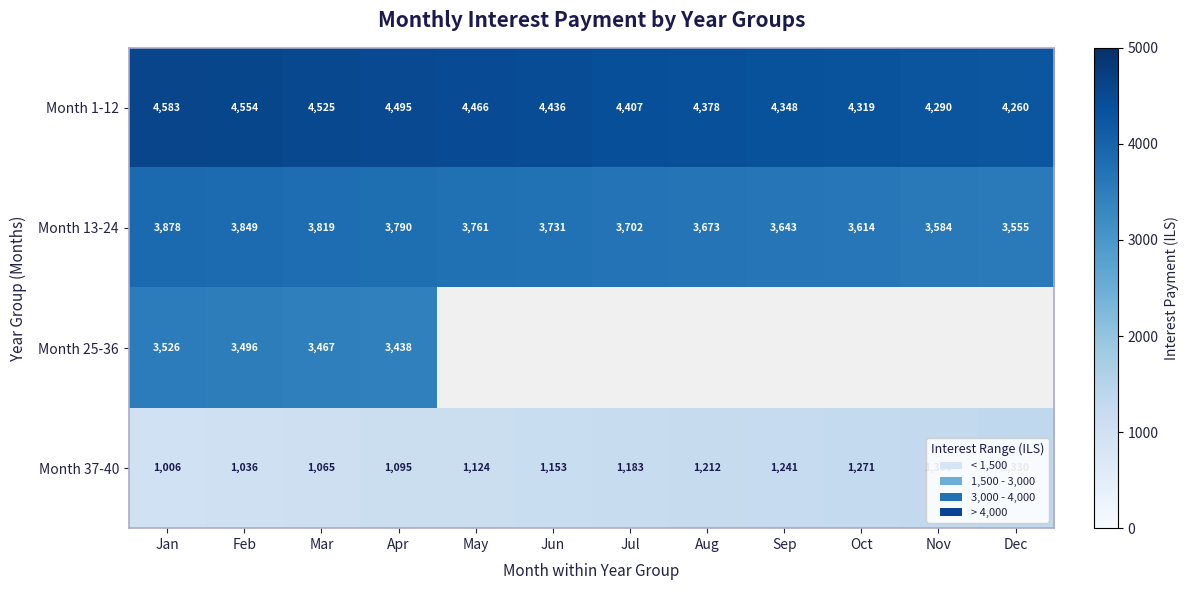

Where does the Month 1-12 series first go above 4436?

Jan